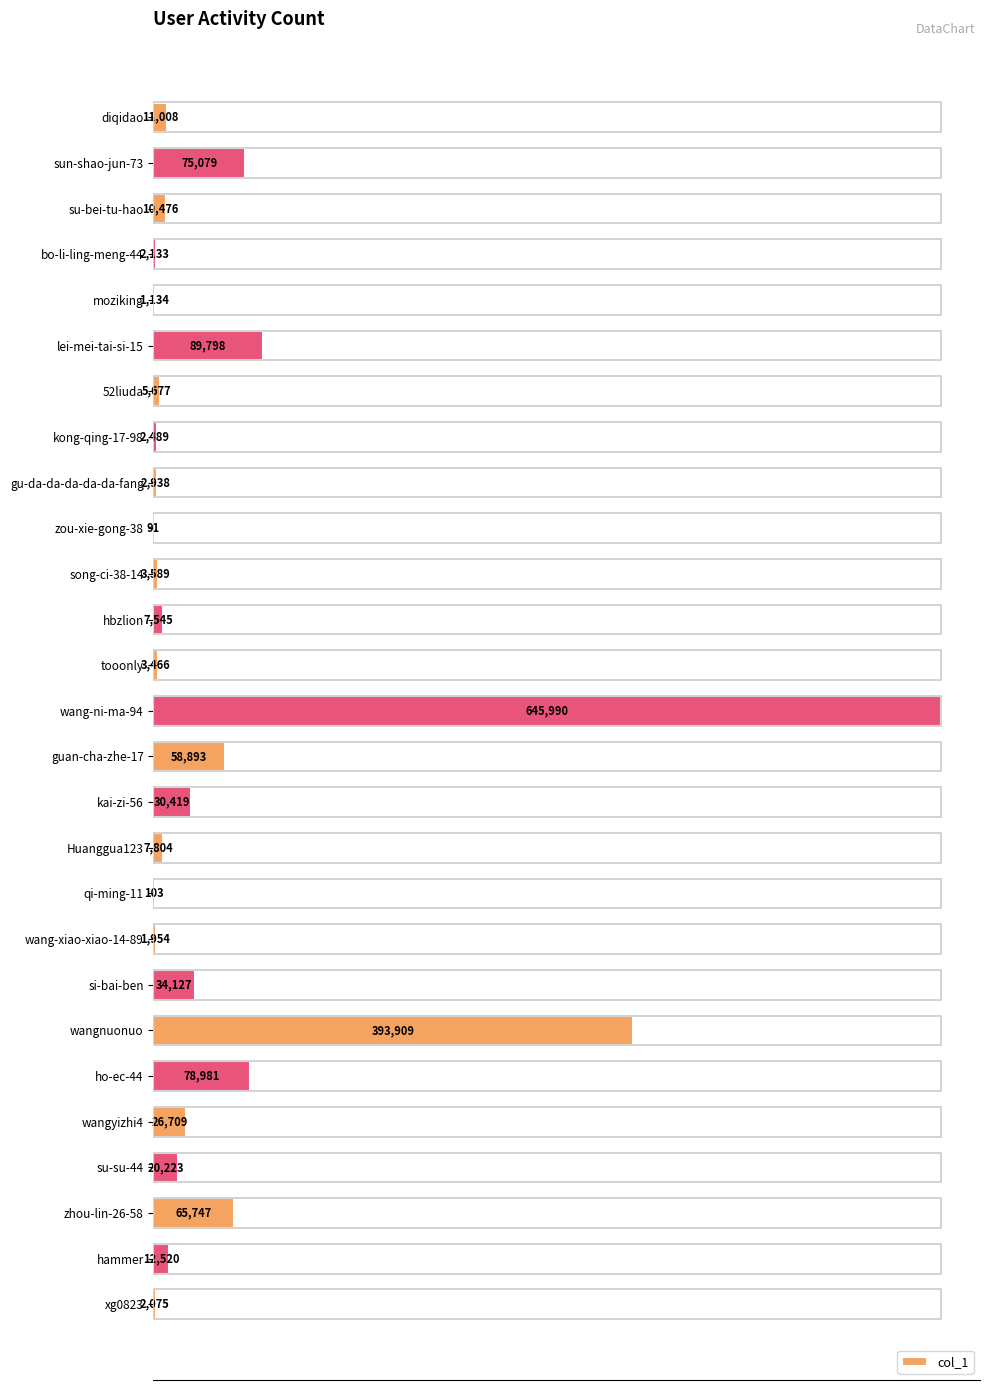

The value at sun-shao-jun-73 is 49469. True or false?

False